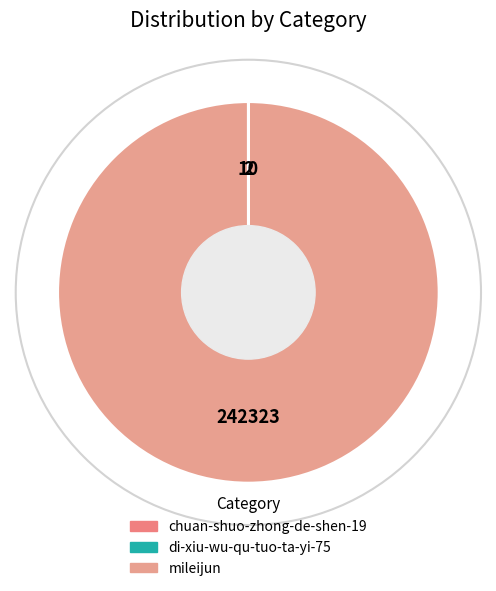

Which slice is the largest?

mileijun